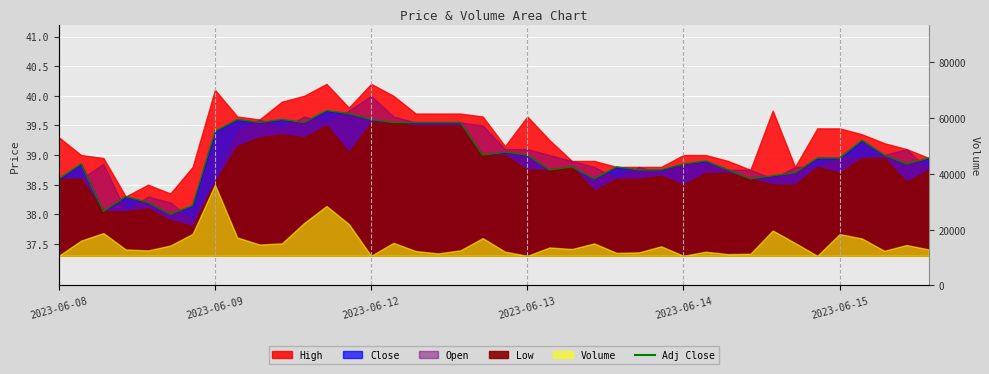

How many lines are shown in the chart?

1